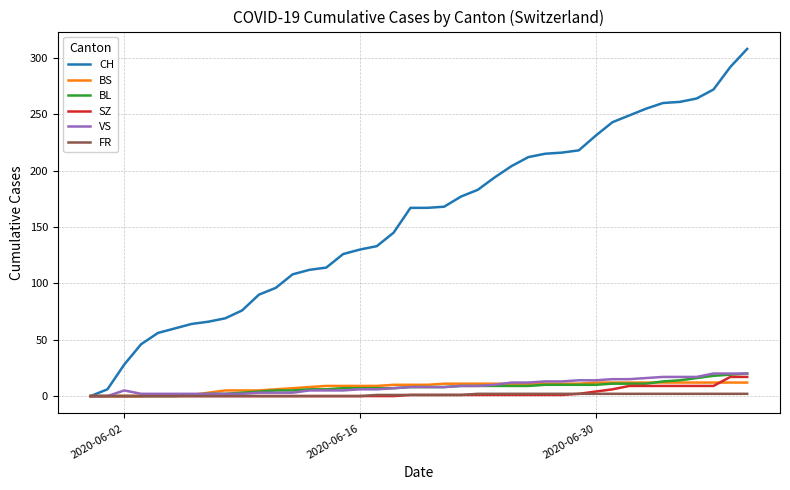

Which series has the largest range (max minus min)?

CH